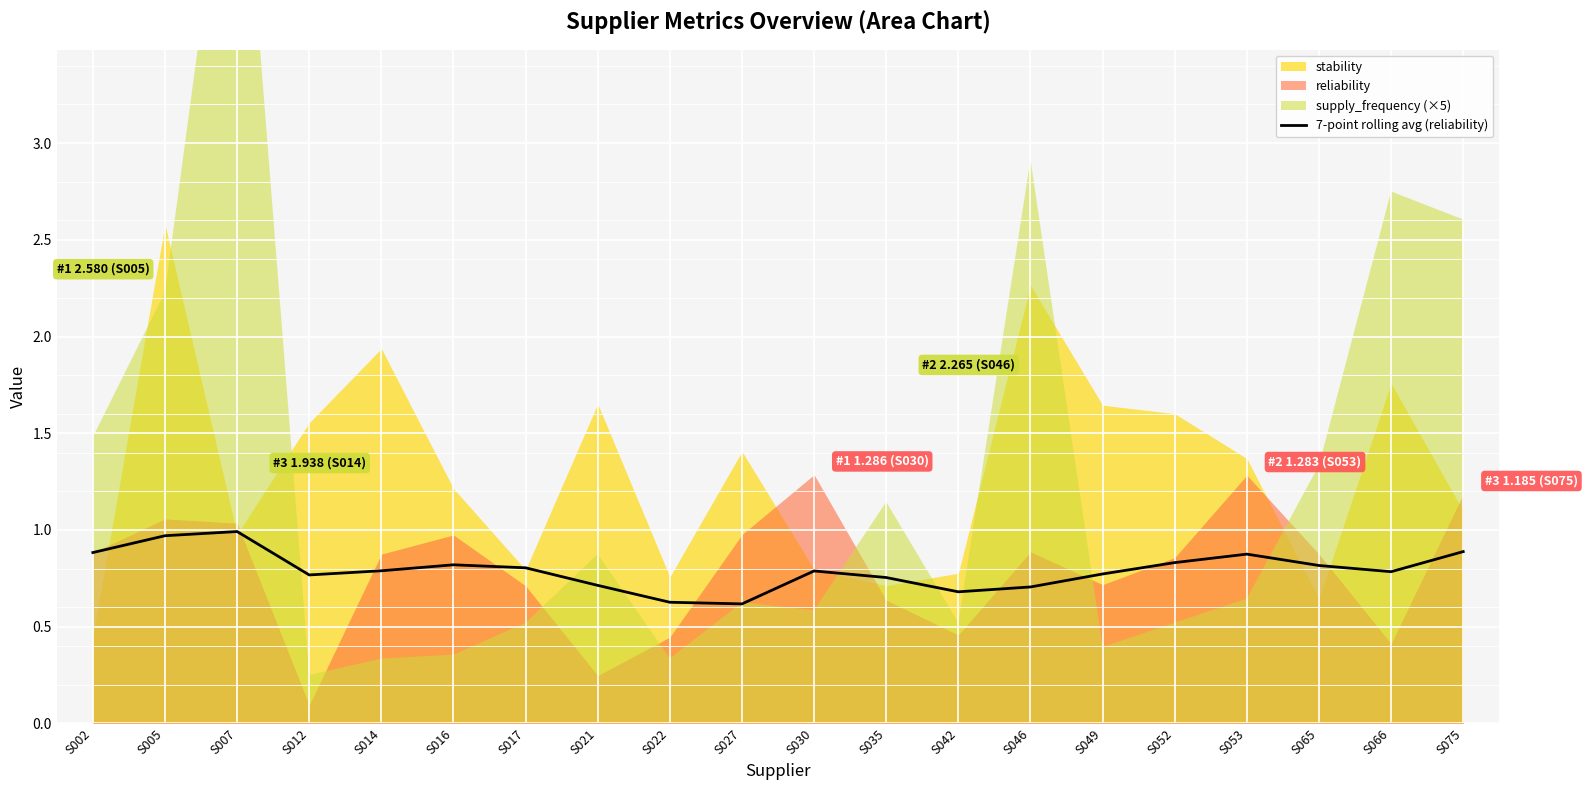

Does the chart display data point markers on the line(s)?

No